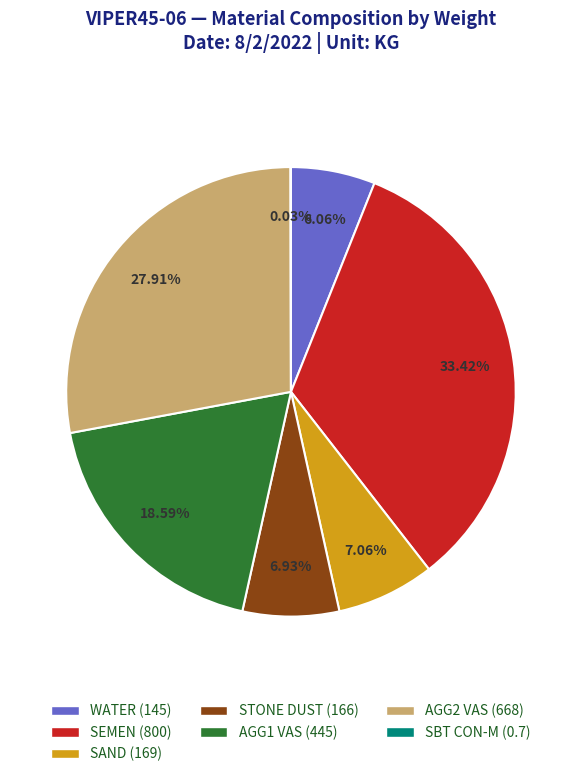

Does any single category account for the majority?

No